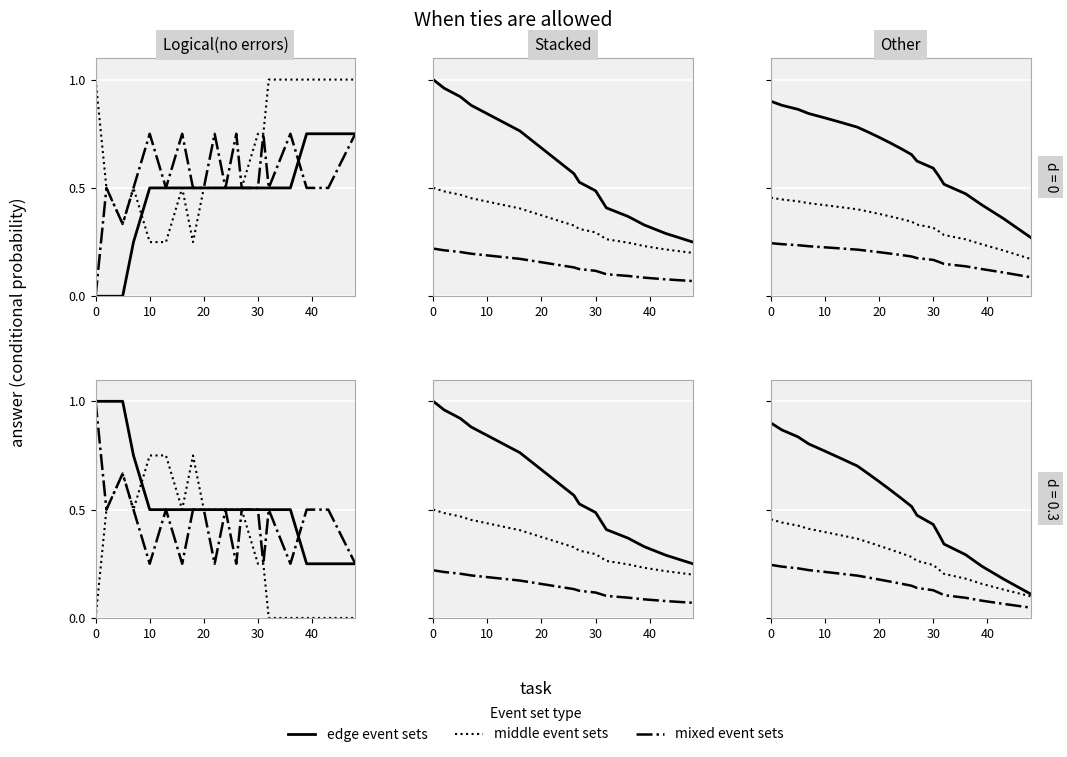

At 30, list the series in order from largest to smallest.

edge event sets, middle event sets, mixed event sets